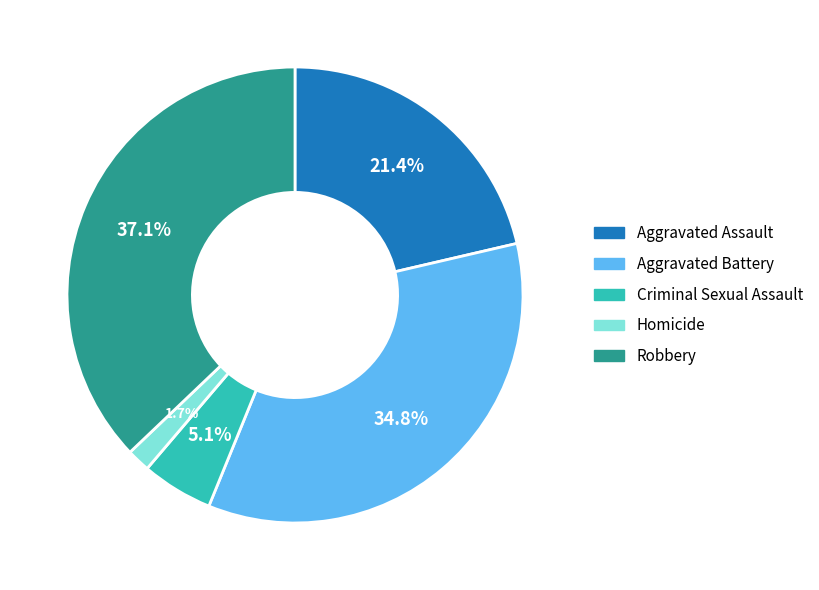

Is the sum of Aggravated Battery and Robbery greater than half?

Yes